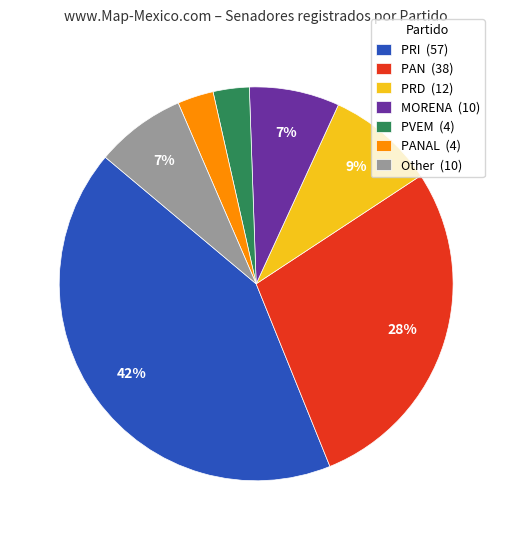

Which category has the biggest portion of the pie?

PRI (57)